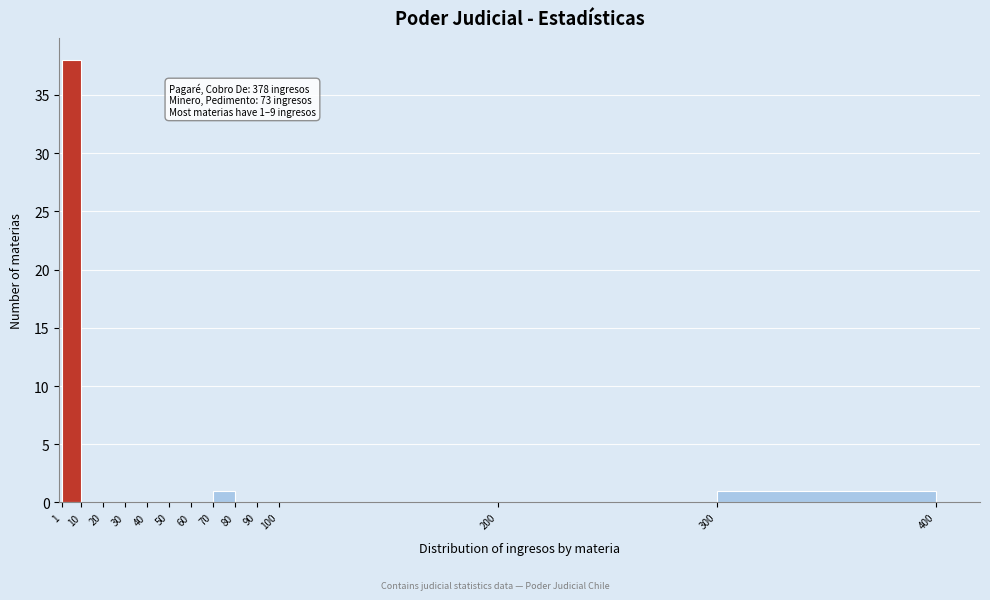

Which range on the x-axis has the tallest bar?

1 to 10